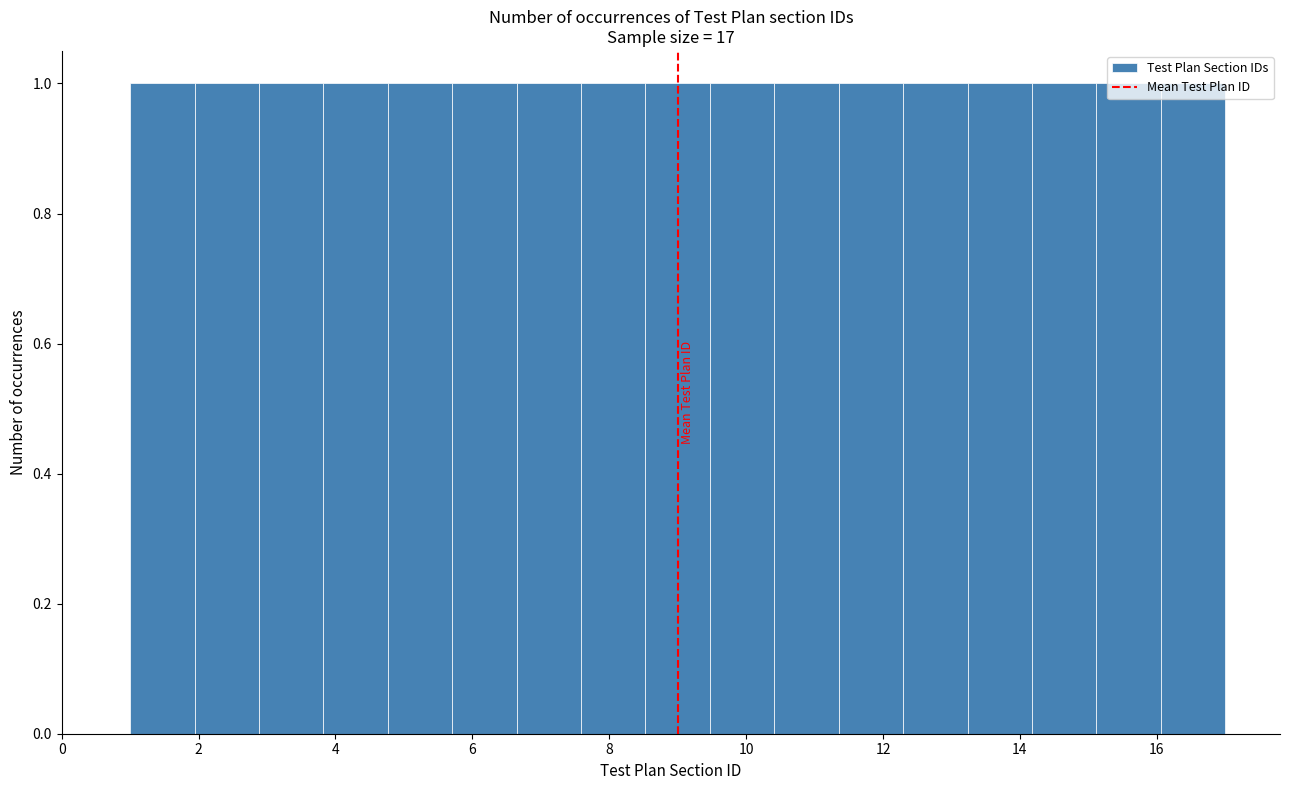

Reading left to right, list every bar in this chart as the range it spans on the x-axis followed by its height. Neither the bar edges nor the heights are printed on the chart, so give them approximately, as read against the axes.

1.0 to 2.0: 1
2.0 to 2.8: 1
2.8 to 3.8: 1
3.8 to 4.8: 1
4.8 to 5.8: 1
5.8 to 6.6: 1
6.6 to 7.6: 1
7.6 to 8.6: 1
8.6 to 9.4: 1
9.4 to 10.4: 1
10.4 to 11.4: 1
11.4 to 12.2: 1
12.2 to 13.2: 1
13.2 to 14.2: 1
14.2 to 15.2: 1
15.2 to 16.0: 1
16.0 to 17.0: 1